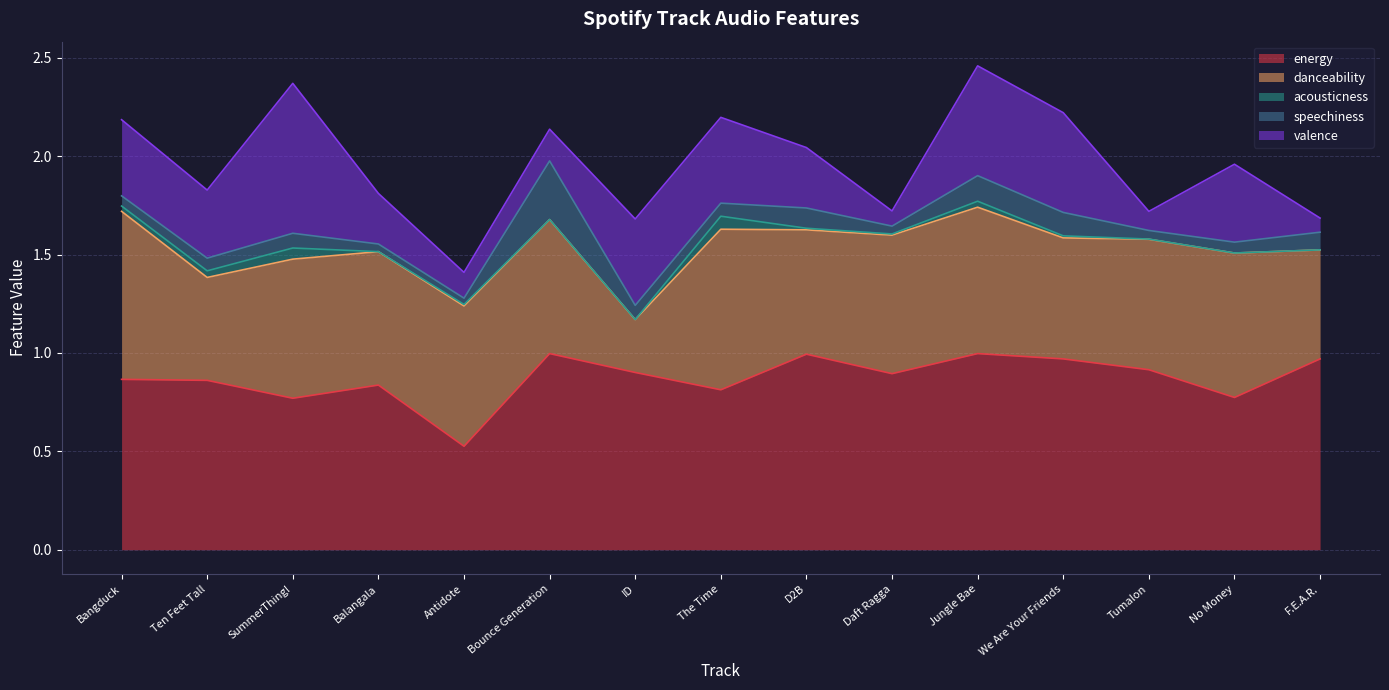

At which category does valence reach its first local valley?

Ten Feet Tall